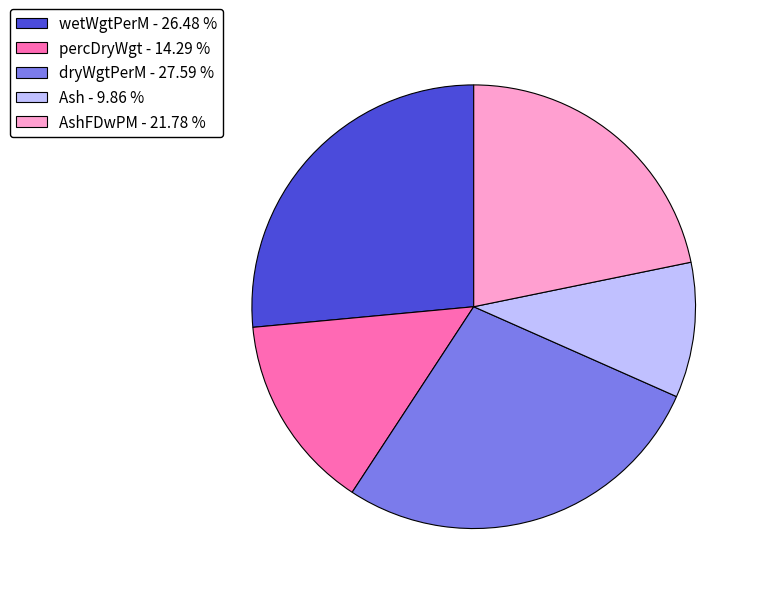

Which has a higher value, dryWgtPerM - 27.59 % or wetWgtPerM - 26.48 %?

dryWgtPerM - 27.59 %